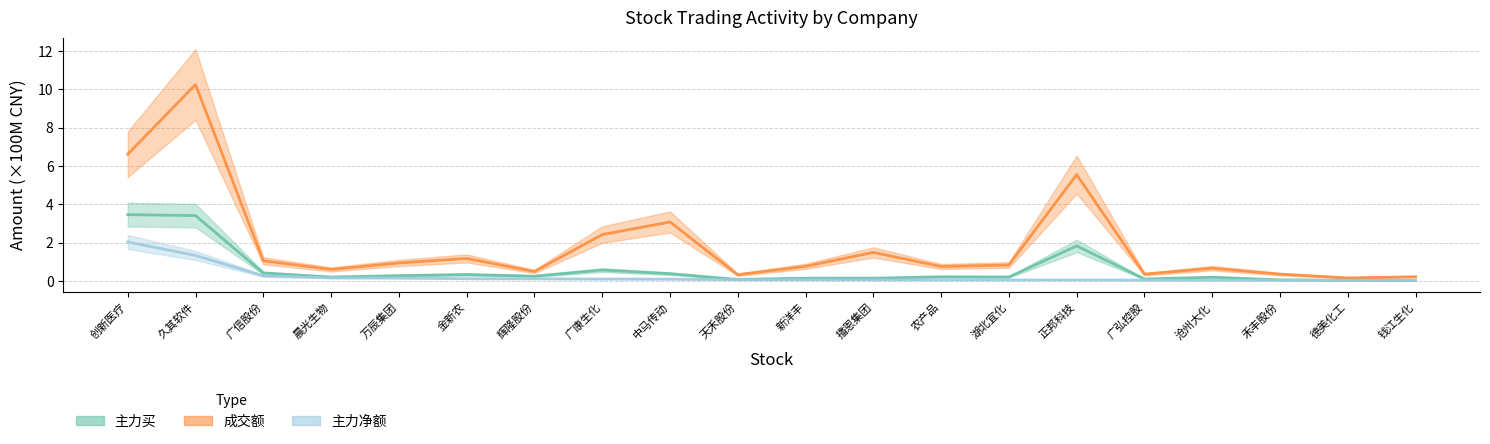

What is the value of the 主力买 point at the 15th from the left?

1.8